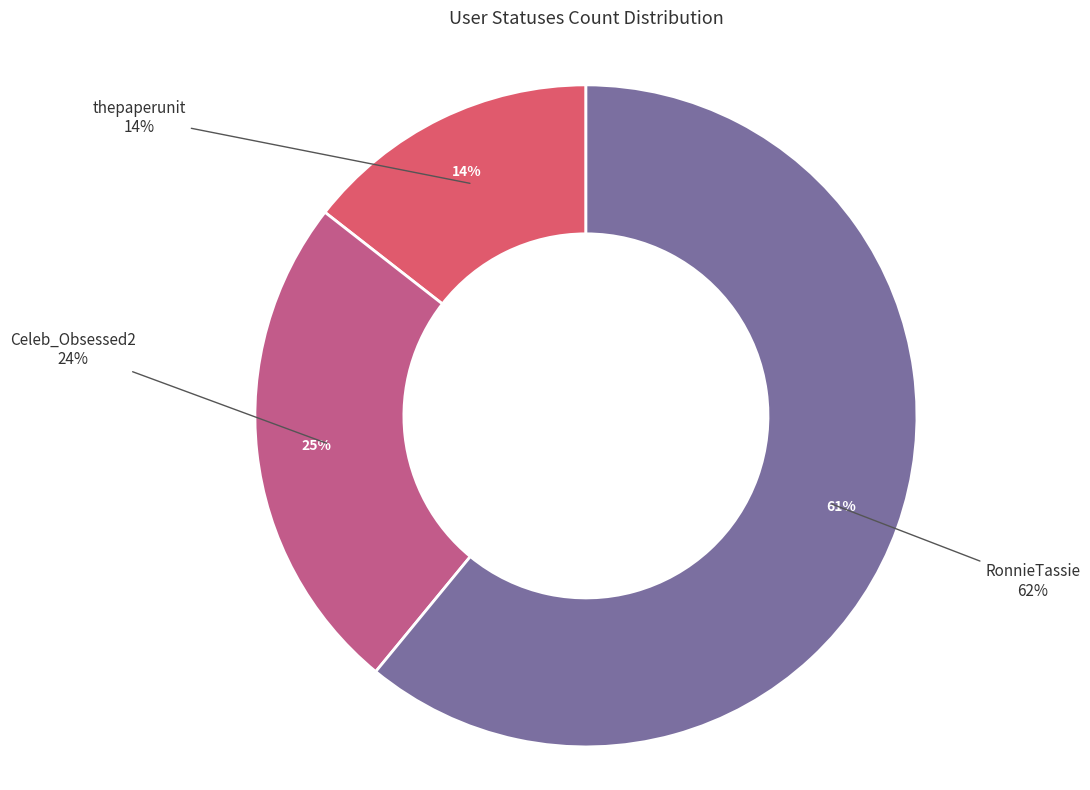

To the nearest percent, what is the average slice percentage?

33%